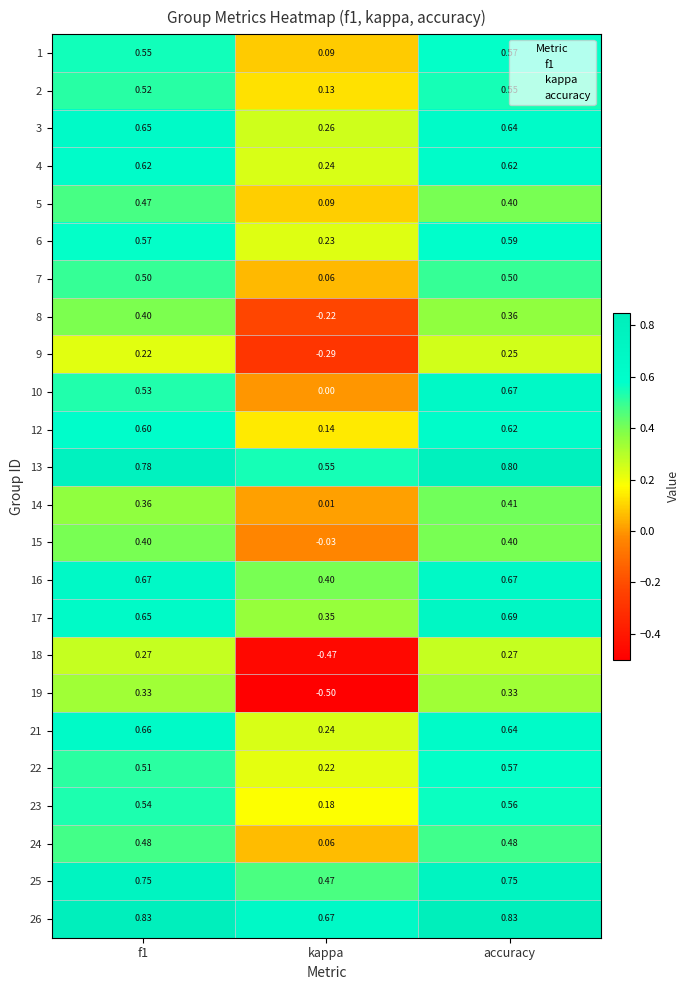

Between f1 and accuracy, which series saw the biggest shift?

10